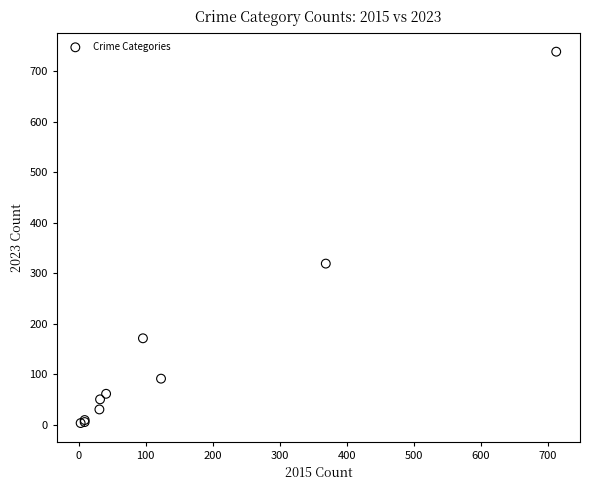

What Y value in the scatter plot is closest to 371?

319